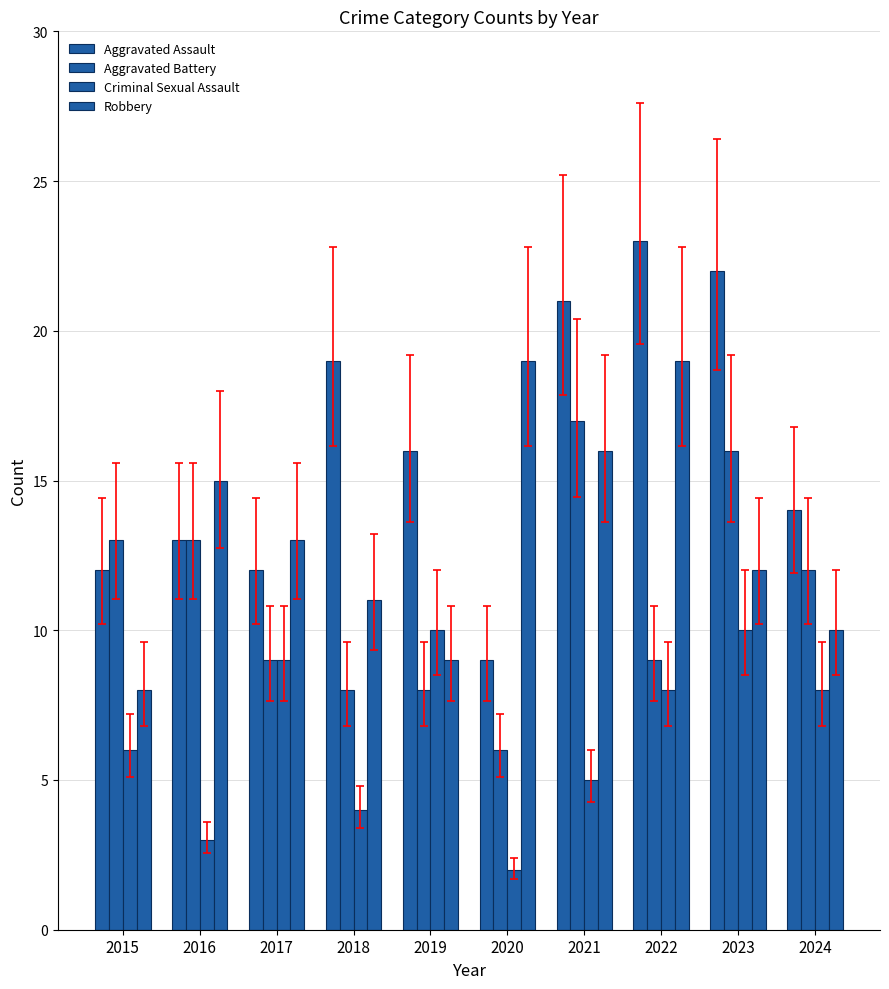

At which category does the chart reach its minimum across all series?

2020